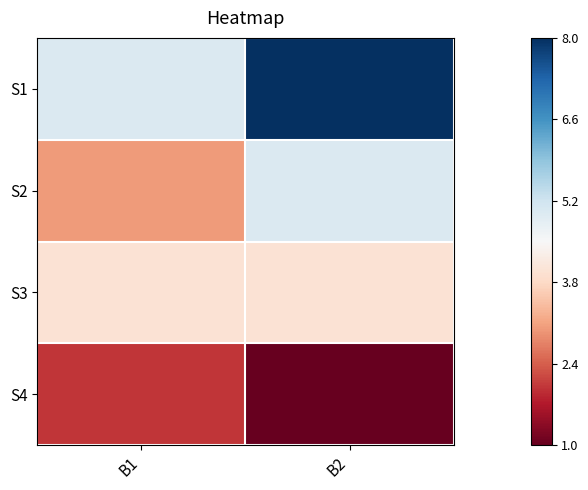

Reading left to right, what are all the values shown in this chart?

S1: B1=5	B2=8
S2: B1=3	B2=5
S3: B1=4	B2=4
S4: B1=2	B2=1